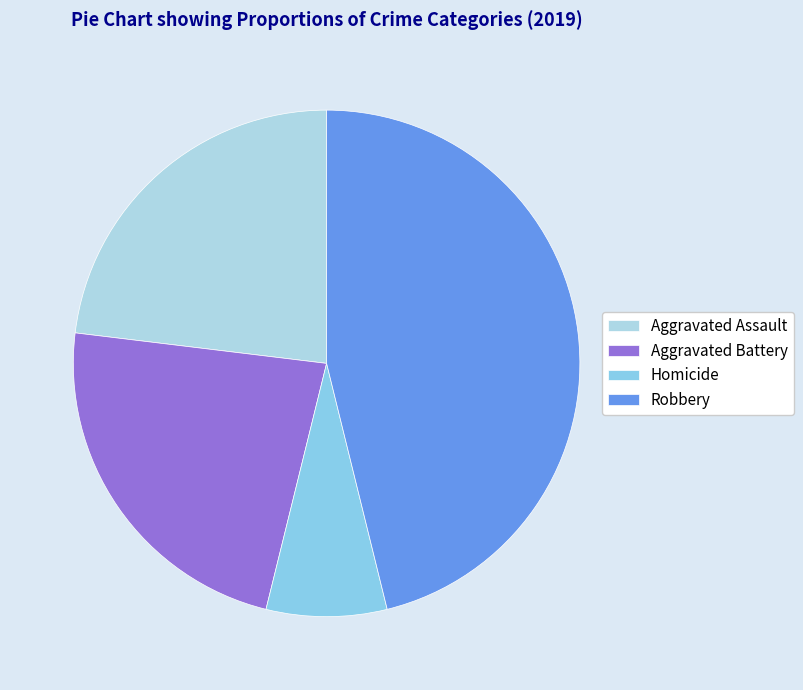

To the nearest percent, what is the difference between the Robbery and Homicide slice percentages?

38%